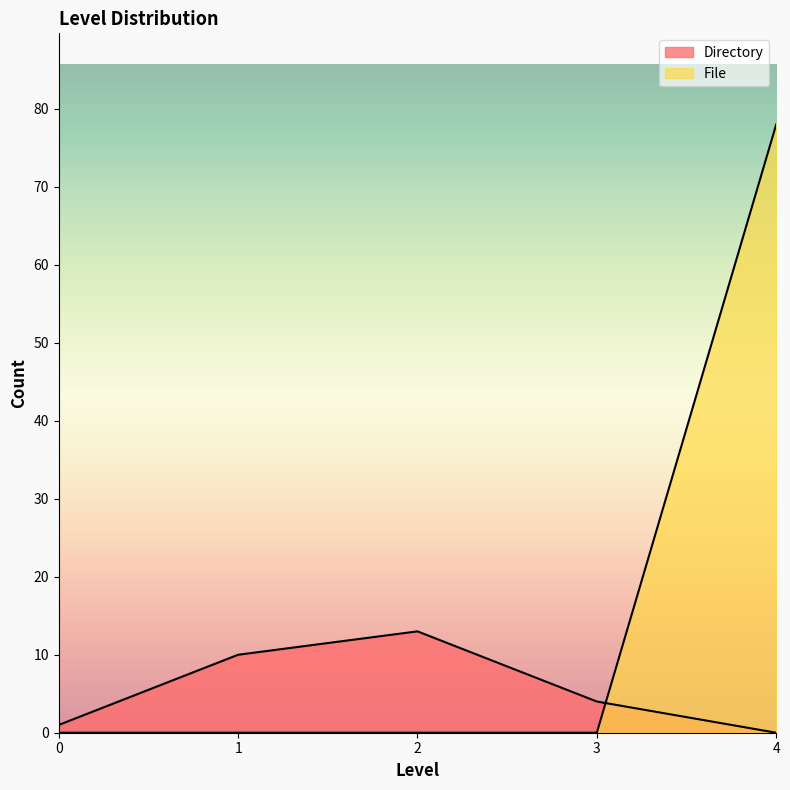

At how many categories does at least one series exceed 3?

4